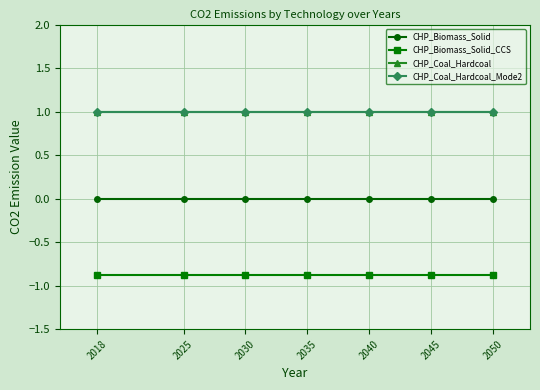

What is the spread (max minus min) of values at 2035?

1.9